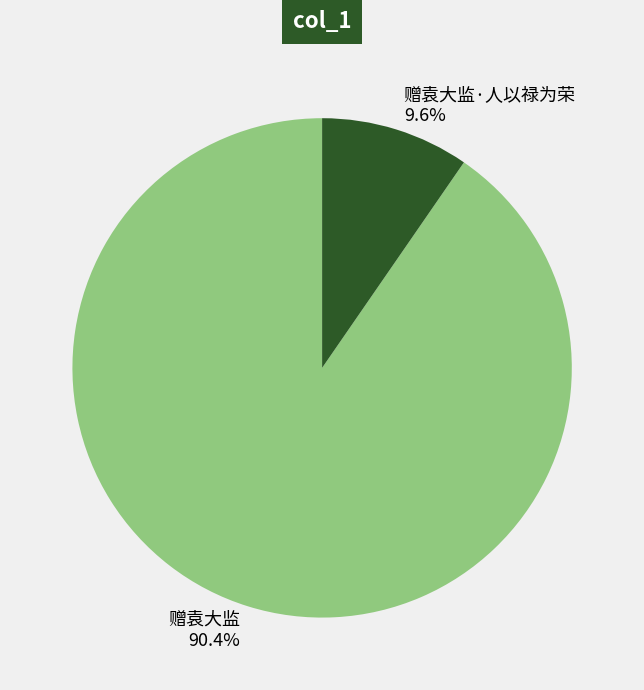

How many slices are in this pie chart?

2